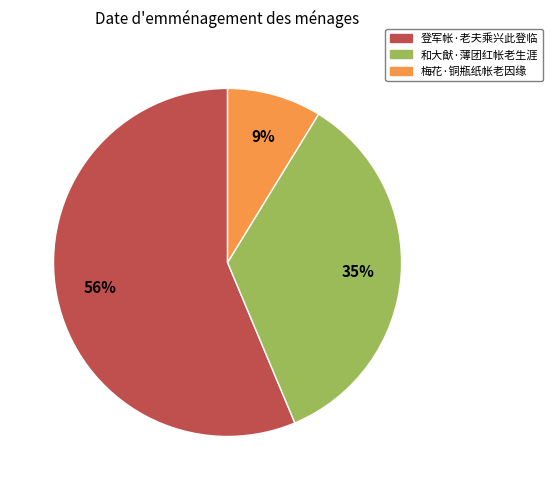

Which category has the smallest portion of the pie?

梅花·铜瓶纸帐老因缘